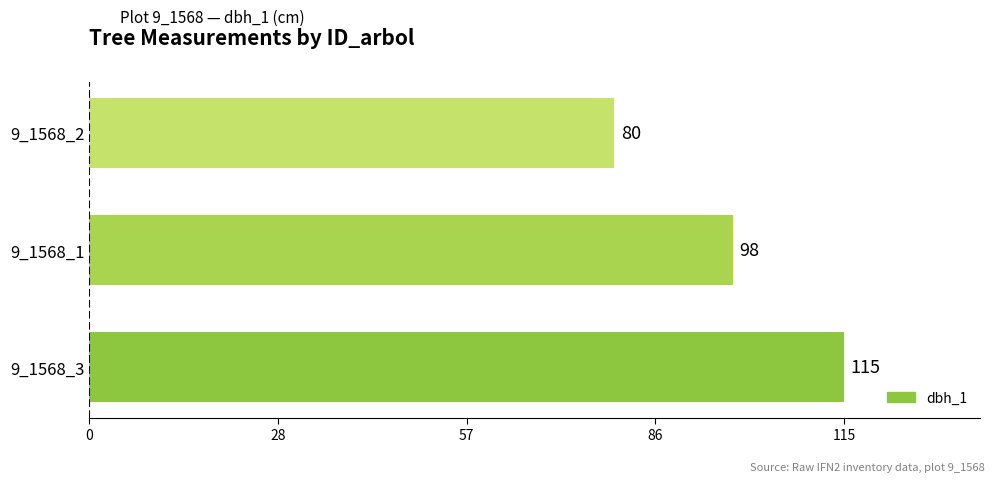

Does the chart contain any negative values?

No